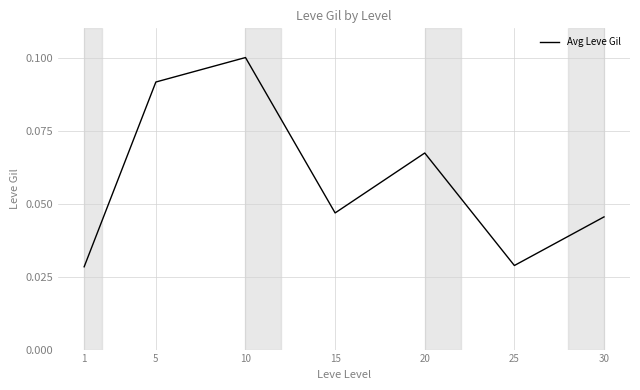

Where is the first local minimum?

15